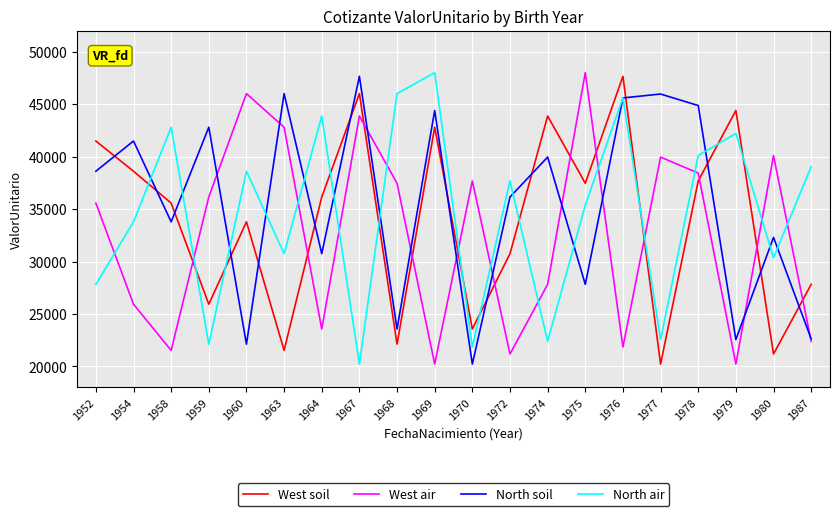

What is the maximum value for West air?

48003.3